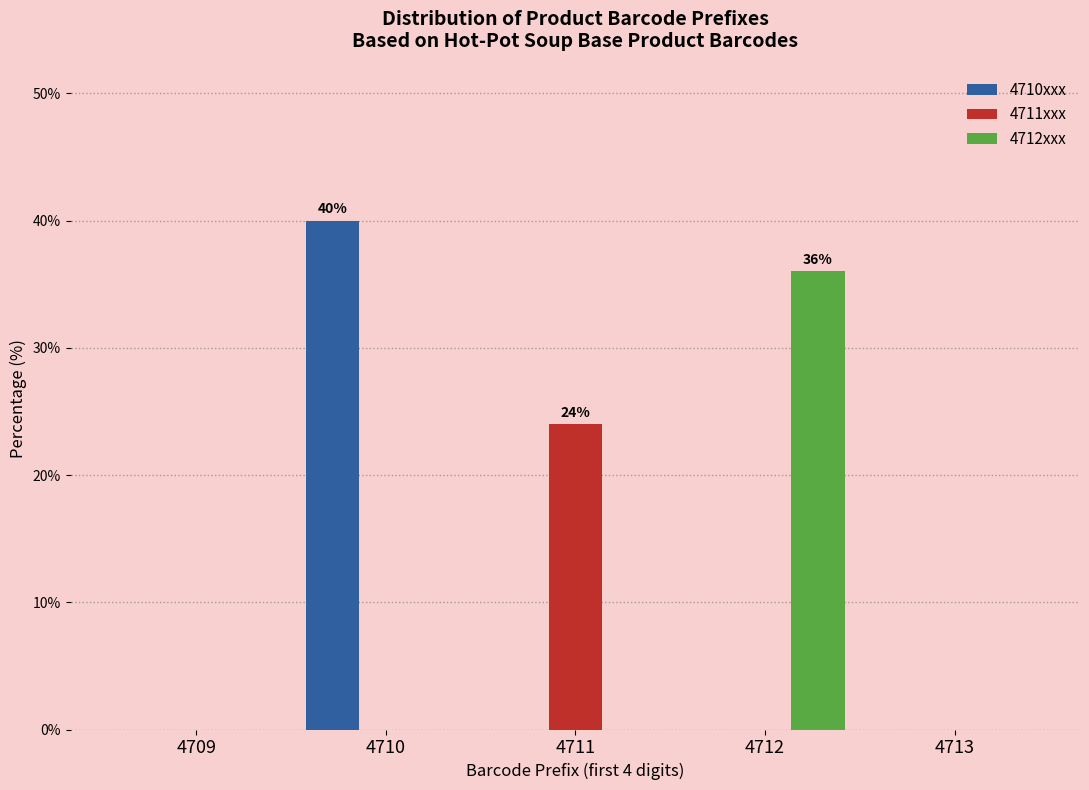

Reading left to right, what are all the values shown in this chart?

4710xxx: 4709=0	4710=40	4711=0	4712=0	4713=0
4711xxx: 4709=0	4710=0	4711=24	4712=0	4713=0
4712xxx: 4709=0	4710=0	4711=0	4712=36	4713=0